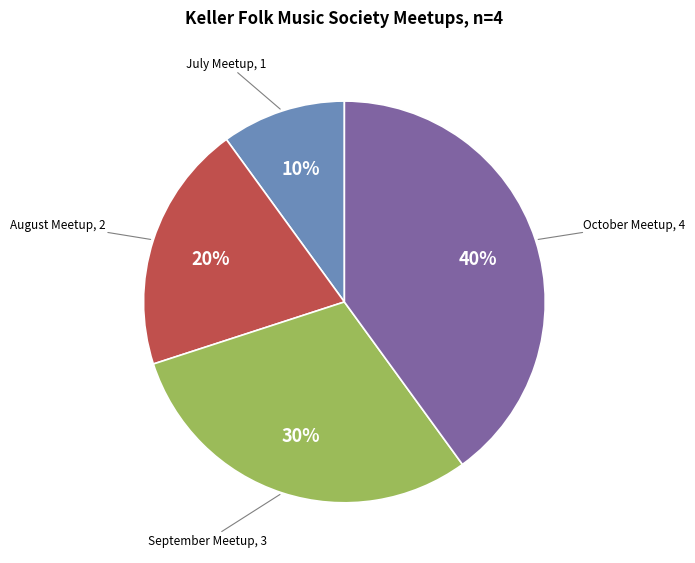

Is there a majority slice in this chart?

No